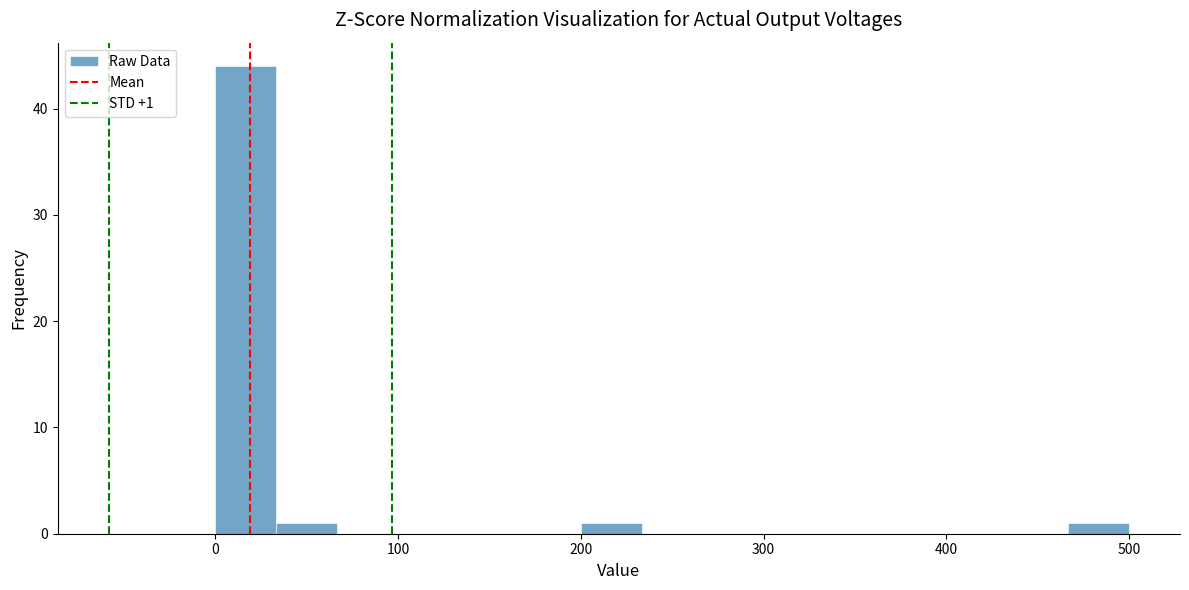

Around what value on the x-axis is the tallest bar? Give the approximate position of its centre, as read against the axis.

20